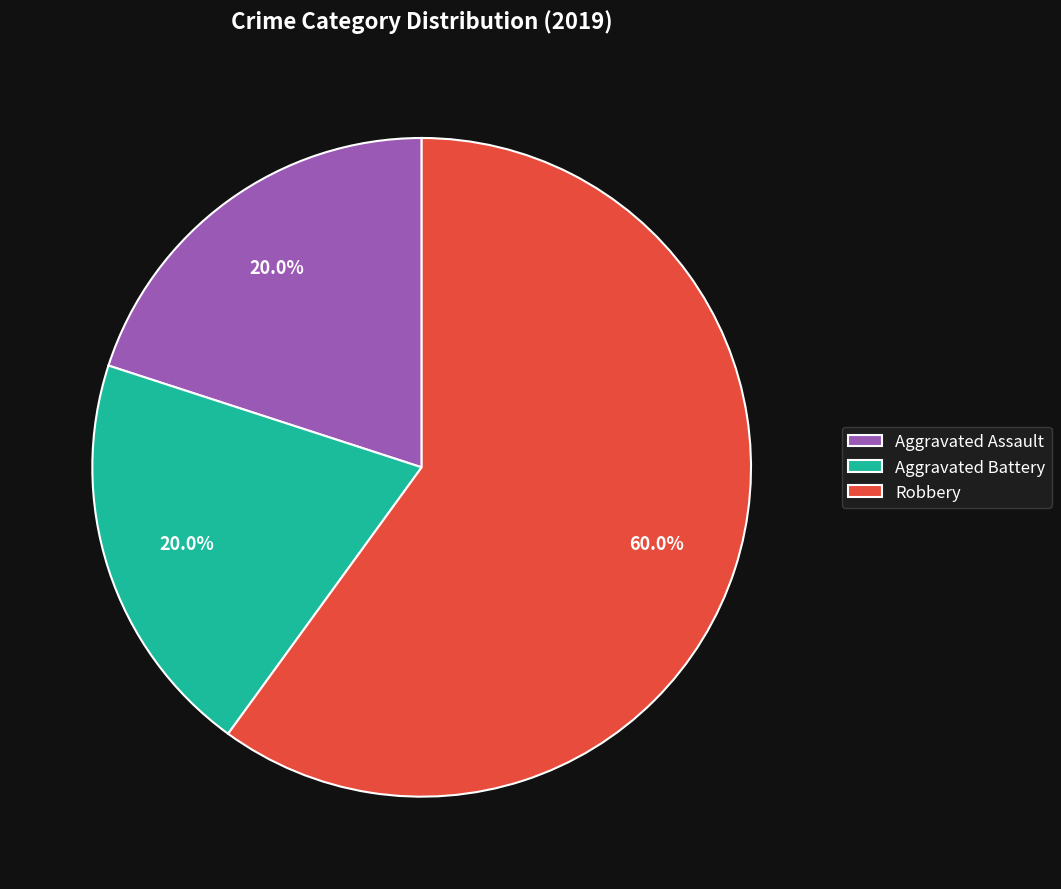

Does Robbery represent more than half of the total?

Yes